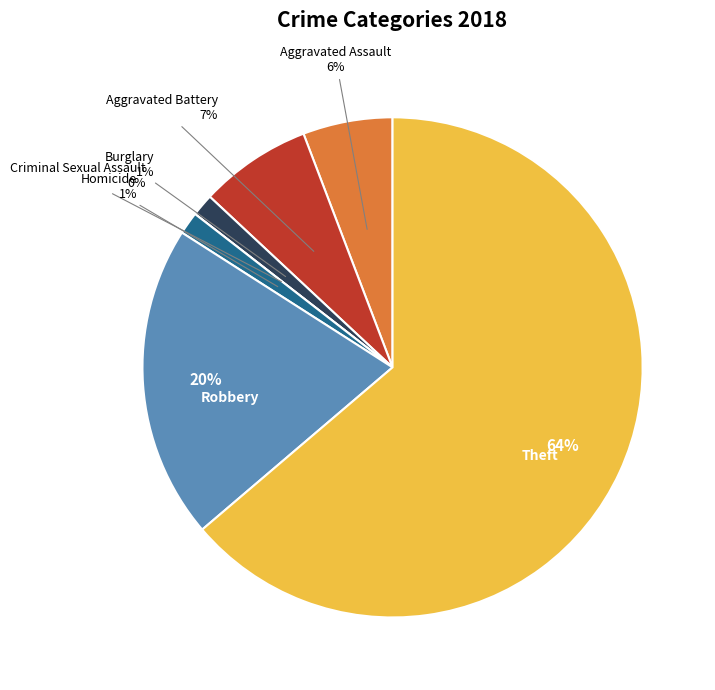

Is it true that Burglary is 11% of the pie?

False